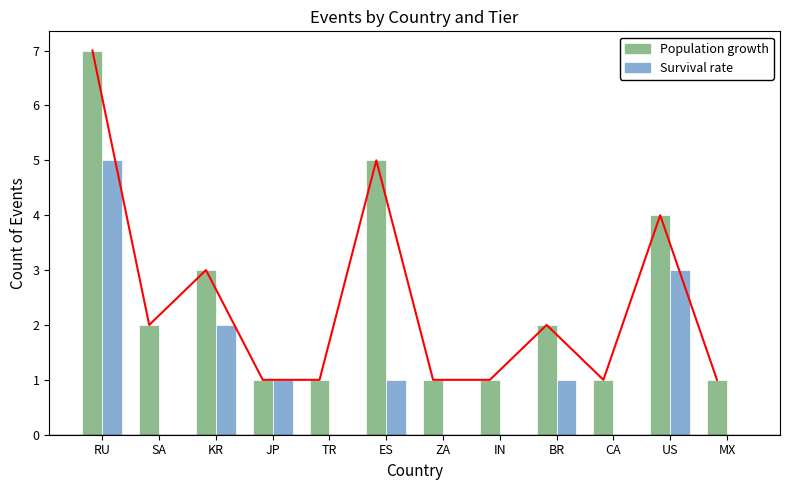

What is the label of the 12th bar from the left?

MX